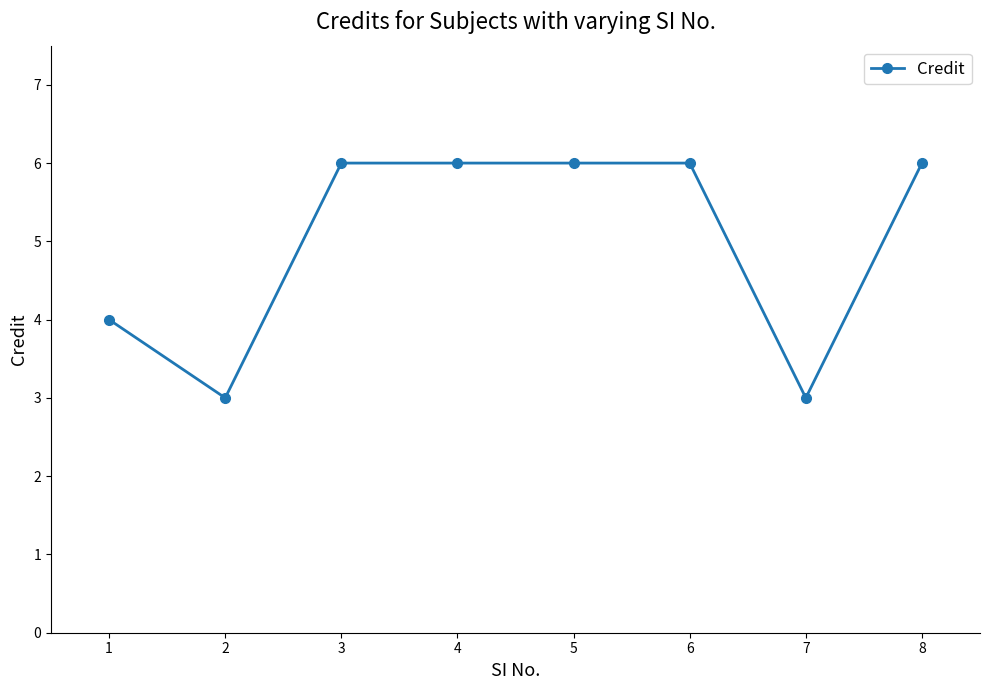

Reading left to right, transcribe all the data shown in this chart.

4	3	6	6	6	6	3	6